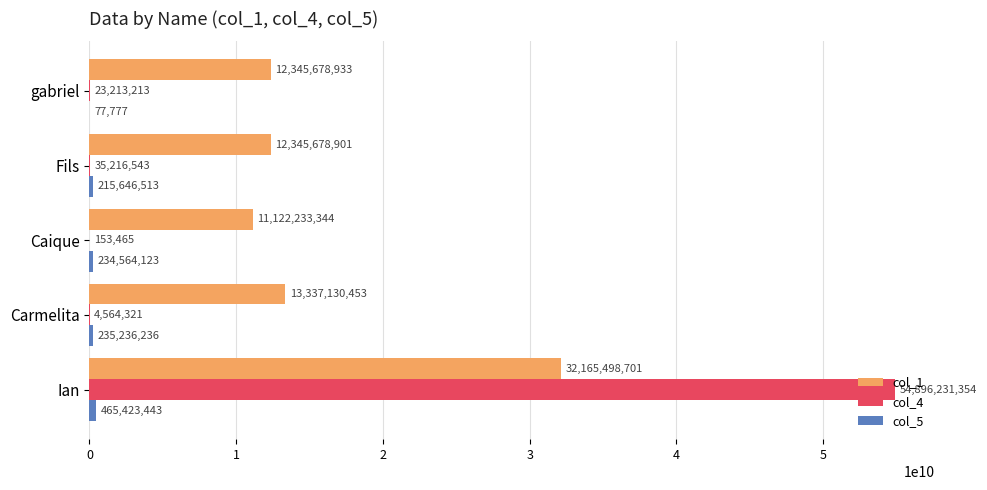

What is the sum of all col_4 values?

54959378896